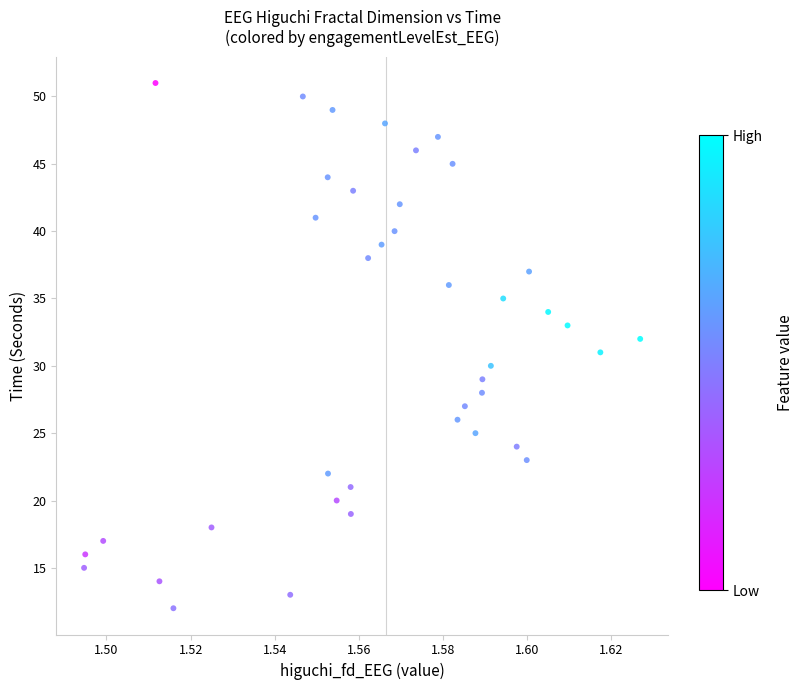

What is the range of Y values (max minus min)?

39